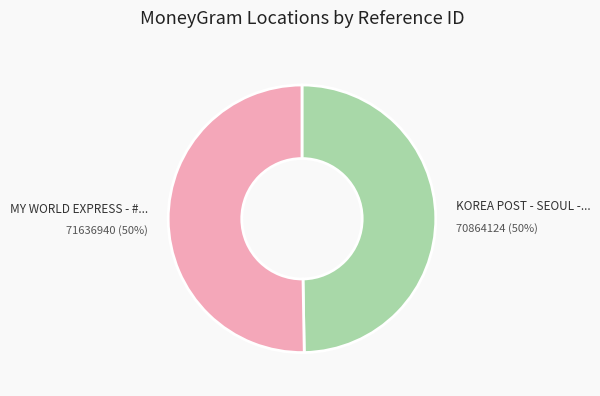

To the nearest percent, what is the average slice percentage?

50%